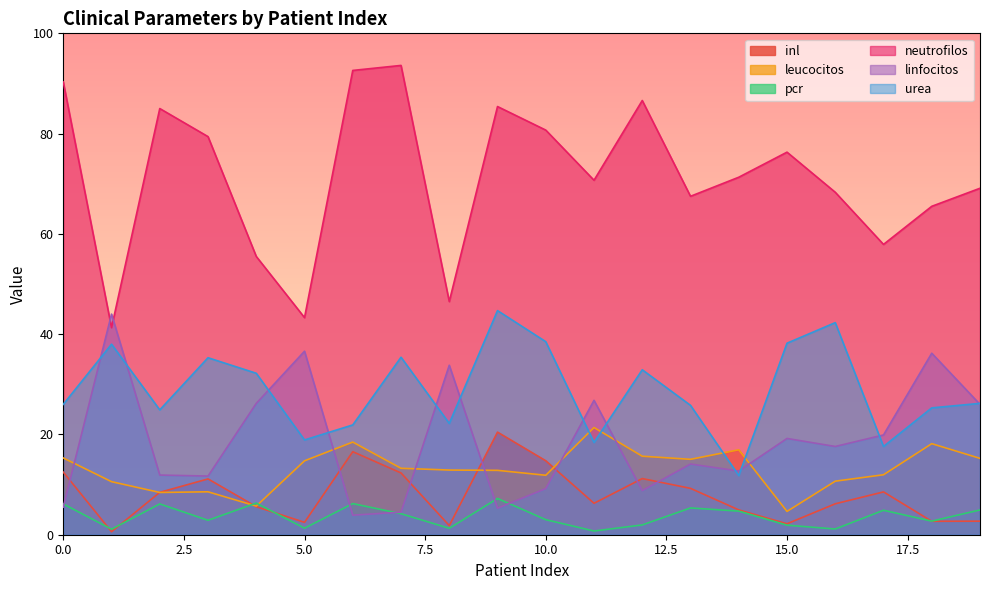

Rank the categories by pcr value from lowest to highest.

11, 1, 16, 8, 5, 15, 12, 18, 3, 10, 7, 14, 17, 19, 13, 0, 2, 6, 4, 9